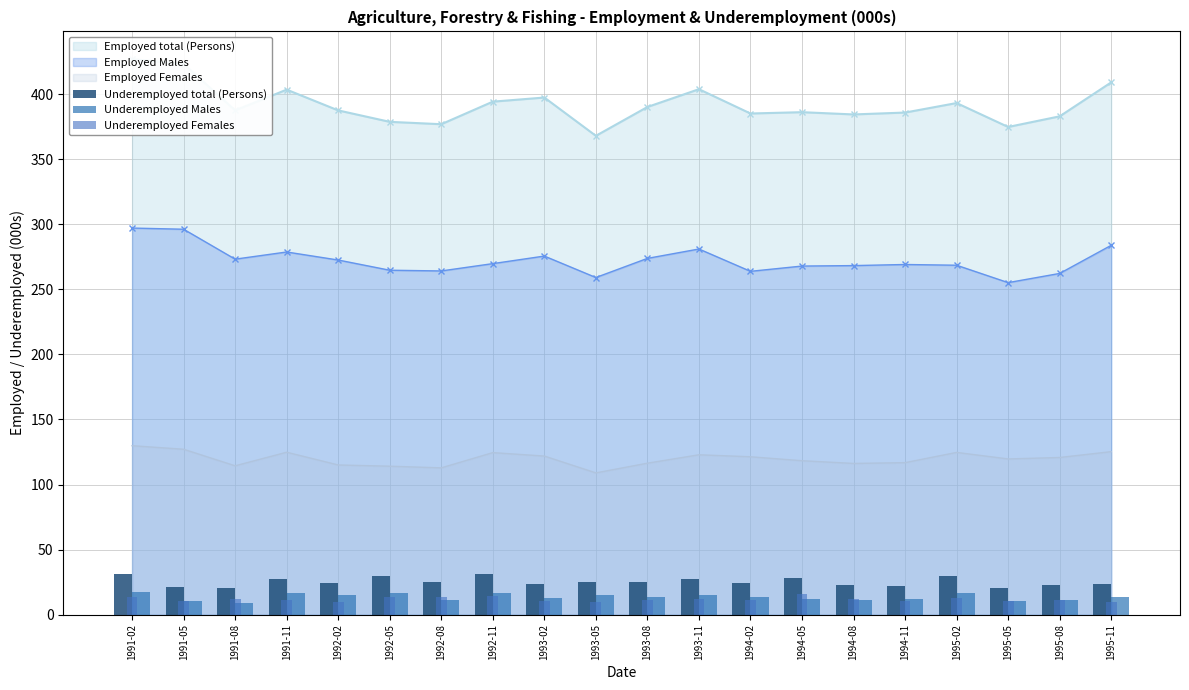

List the labels in order of Underemployed Females value, smallest first.

1992-02, 1995-11, 1993-05, 1994-11, 1995-05, 1991-05, 1993-02, 1991-11, 1994-02, 1993-08, 1995-08, 1994-08, 1991-08, 1993-11, 1995-02, 1992-05, 1992-08, 1991-02, 1992-11, 1994-05